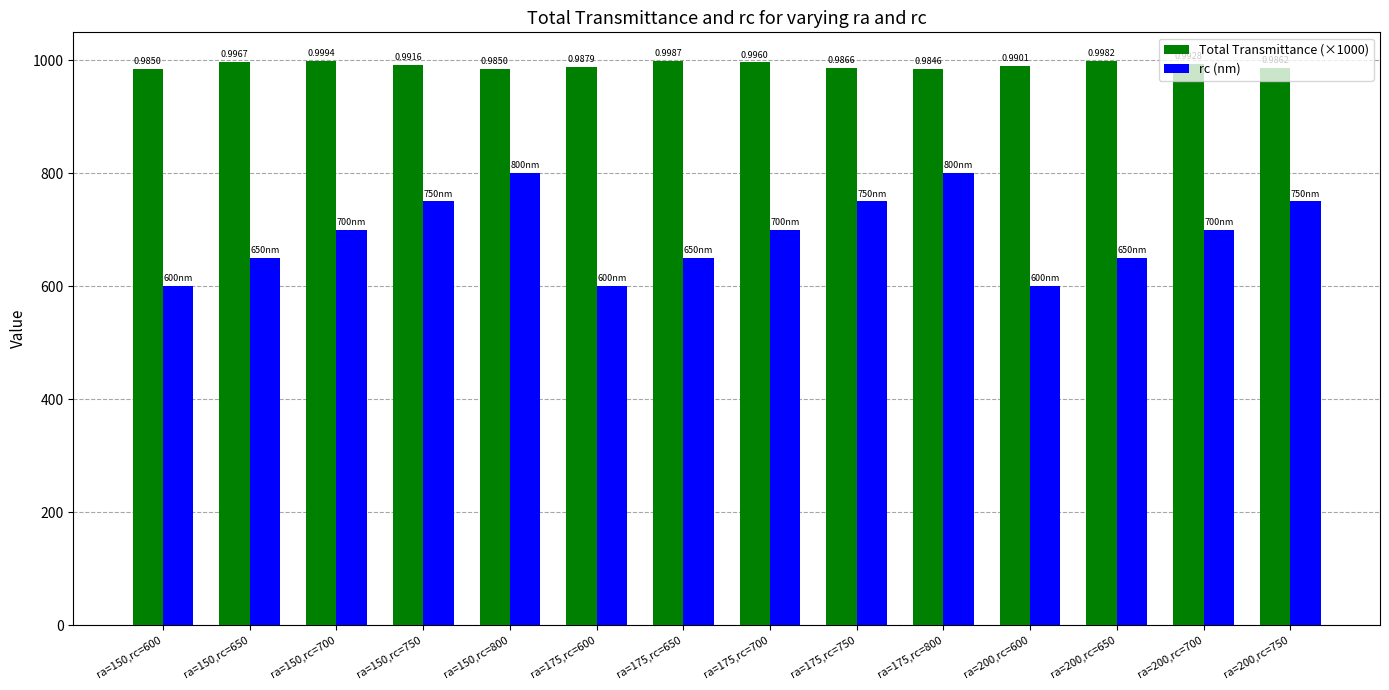

What are all the series names shown in the legend?

Total Transmittance (×1000), rc (nm)